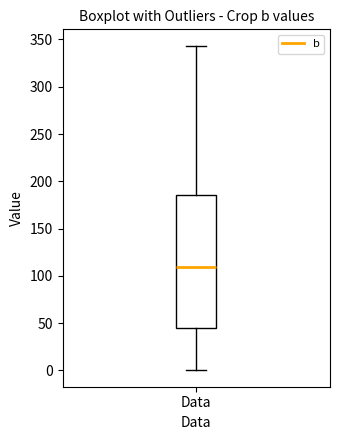

Read this box plot against the y-axis: the position of the median line, the range covered by the box, and the ends of both whiskers. The values are not printed on the chart, so give them approximately, as read against the axis.

median 110, box 45 to 185, whiskers 0 to 345